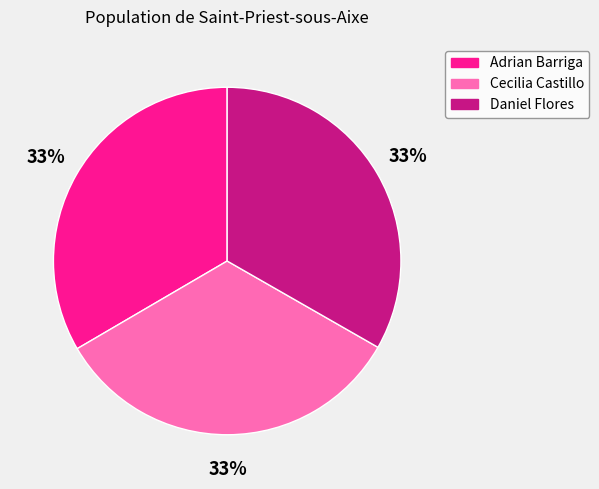

Is there any slice that represents more than half of the pie?

No